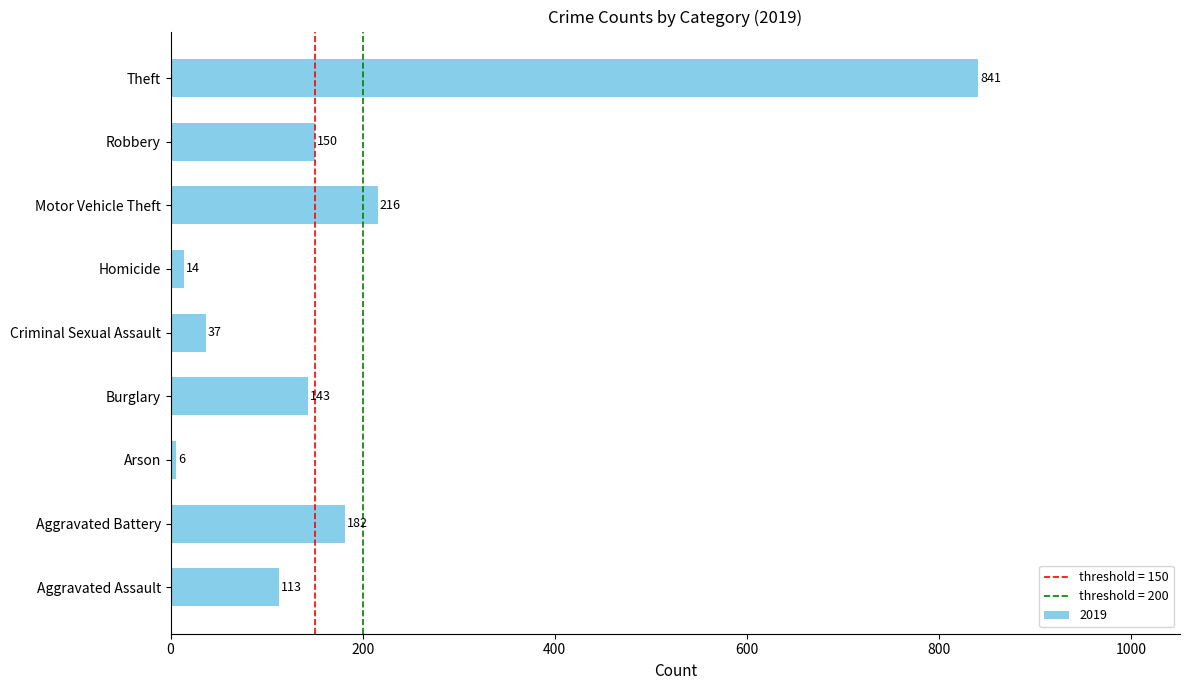

The chart shows a value of 113 at Aggravated Assault. True or false?

True